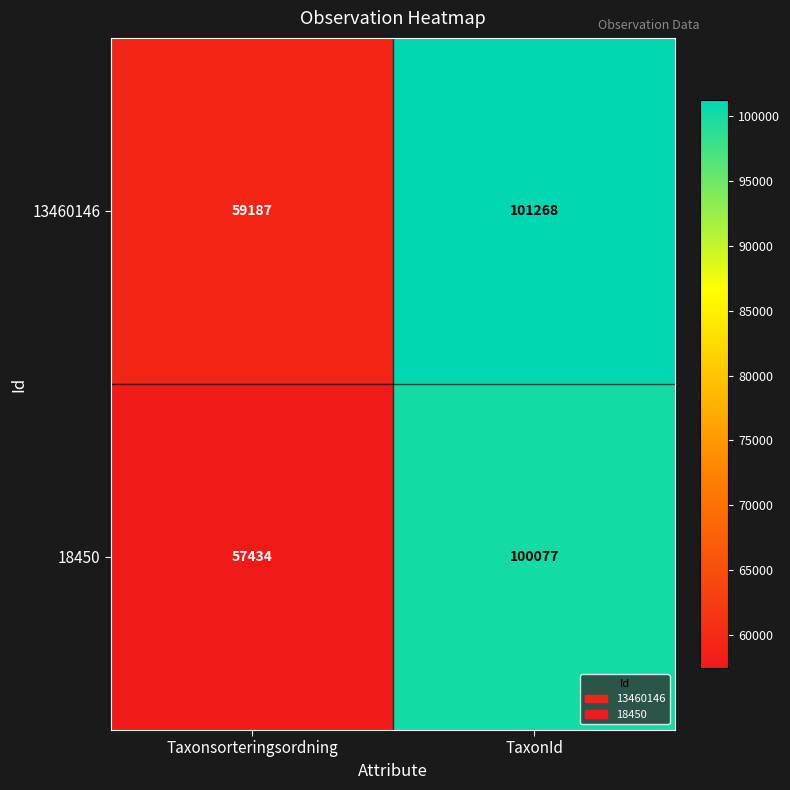

The 13460146 series shows 28498 at Taxonsorteringsordning. True or false?

False